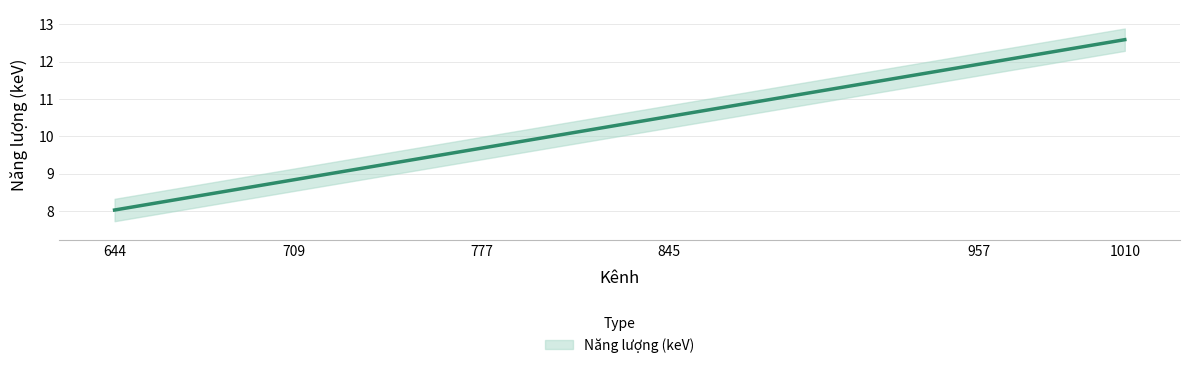

Is it true that the value at 709 is 8.8?

True